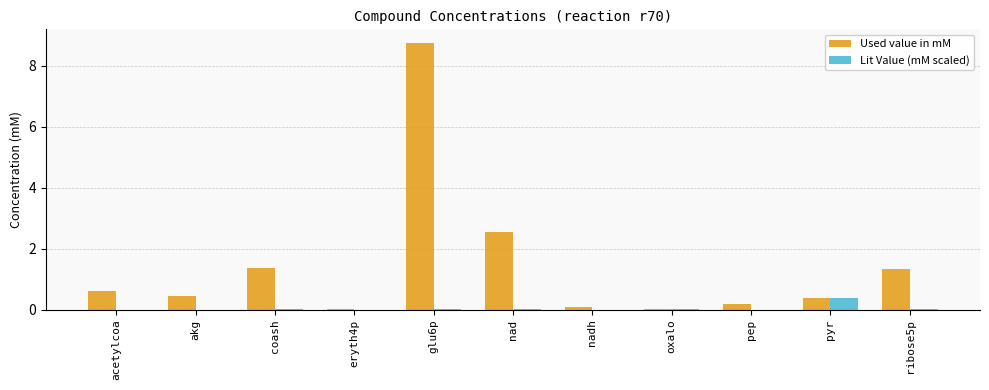

Between acetylcoa and glu6p, which series saw the biggest shift?

Used value in mM